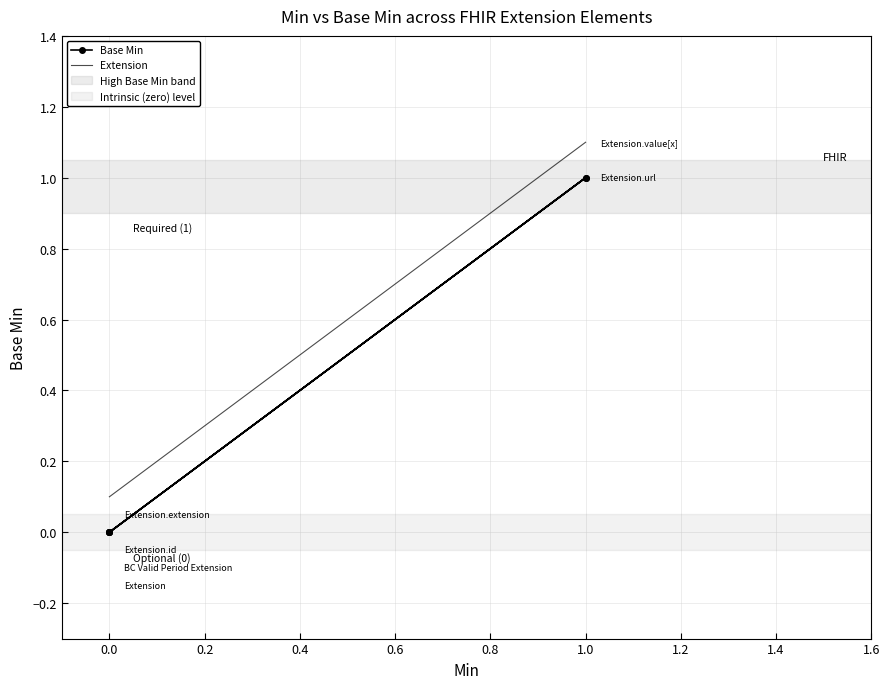

The value at 0.0 is 1. True or false?

False